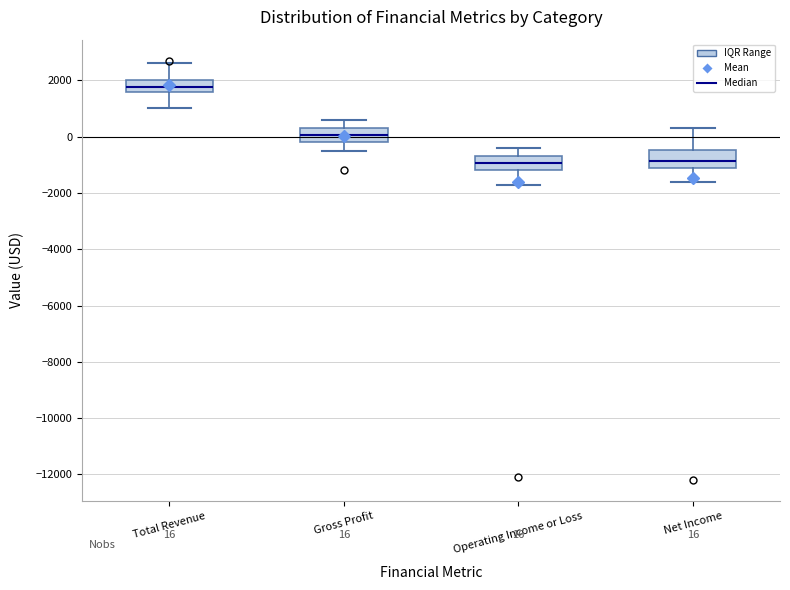

Which box has the highest median line?

Total Revenue